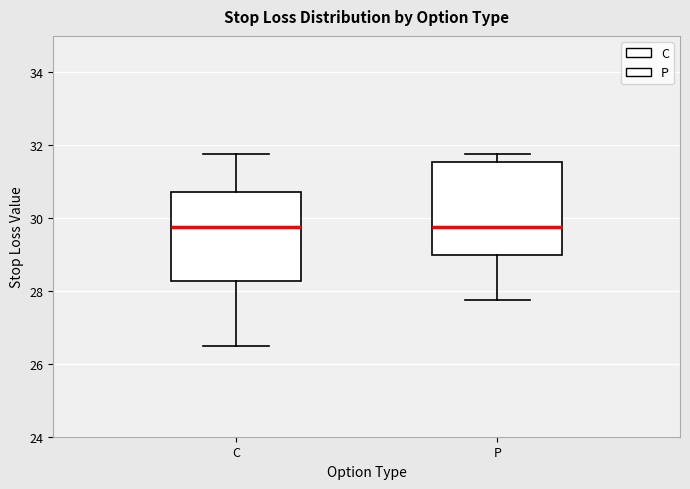

Reading left to right, transcribe this box plot: for each box, give where its median line is, the range the box spans, and where its two whiskers end, as read against the y-axis. The values are not printed on the chart, so give them approximately, as read against the axis.

C: median 29.8, box 28.2 to 30.8, whiskers 26.6 to 31.8
P: median 29.8, box 29.0 to 31.6, whiskers 27.8 to 31.8